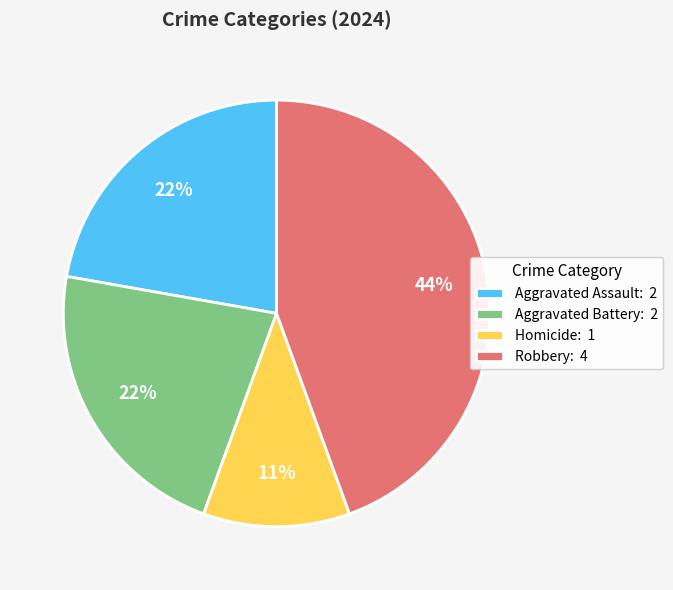

True or false: Aggravated Battery accounts for 22% of the total.

True